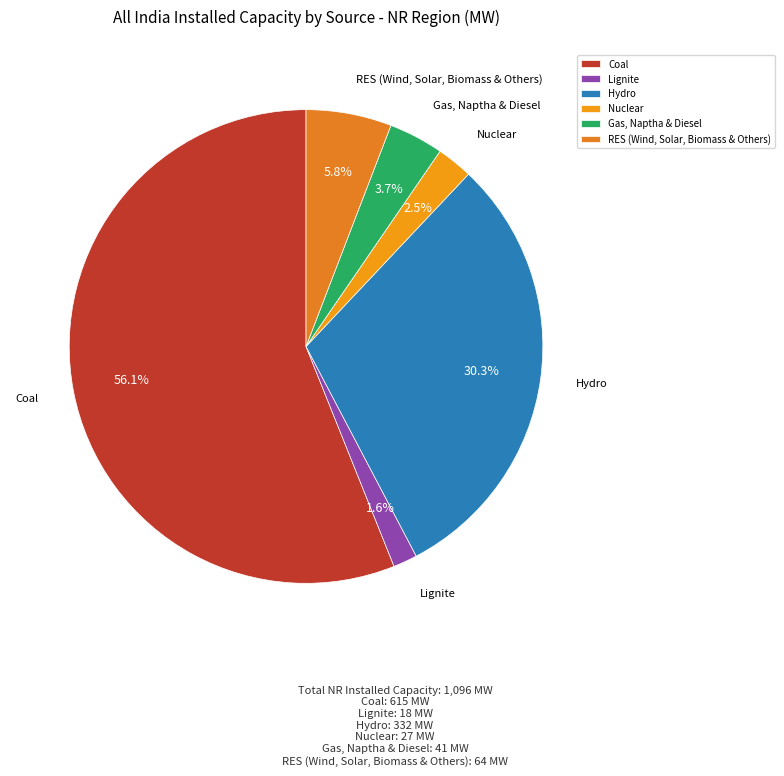

Combined, what portion of the pie is Hydro and Lignite?

31.9%